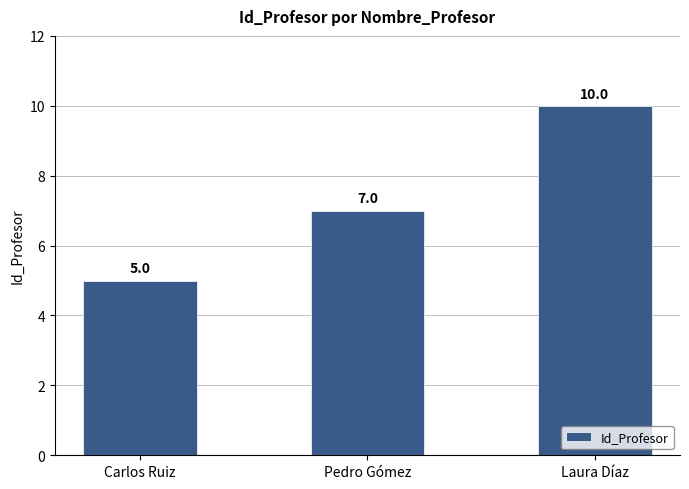

What is the minimum value shown in the chart?

5